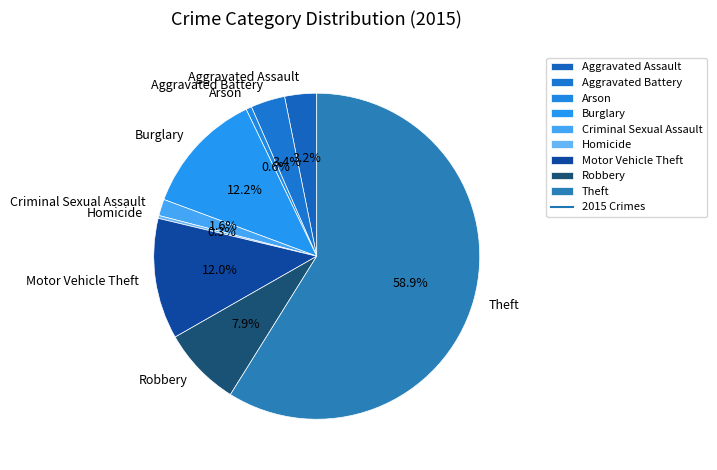

What is the largest slice in the pie chart?

Theft